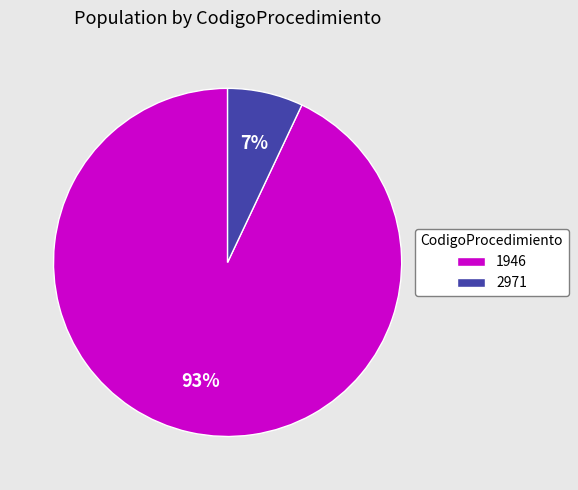

Which category has the smallest portion of the pie?

2971